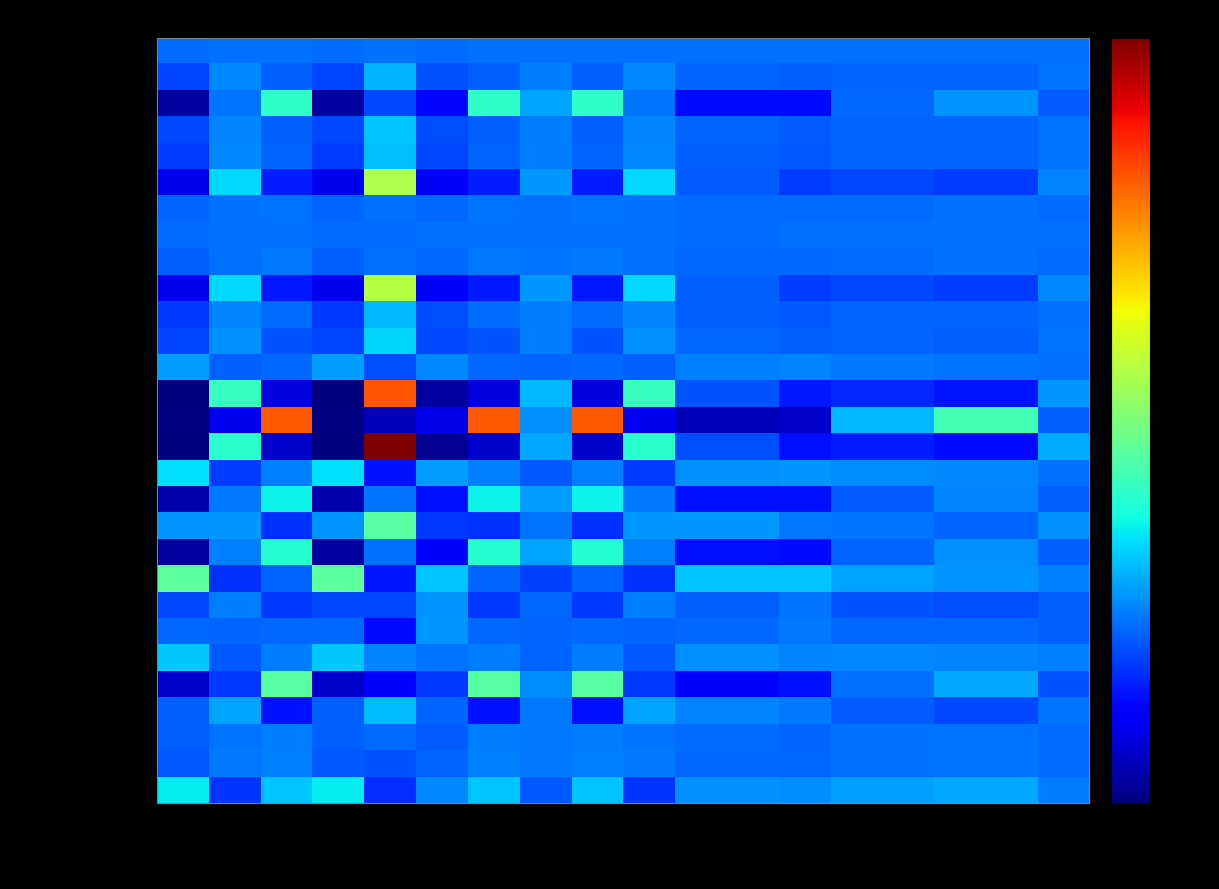

Between [2,2,0] and [3,2,1], which series saw the biggest shift?

RD Single